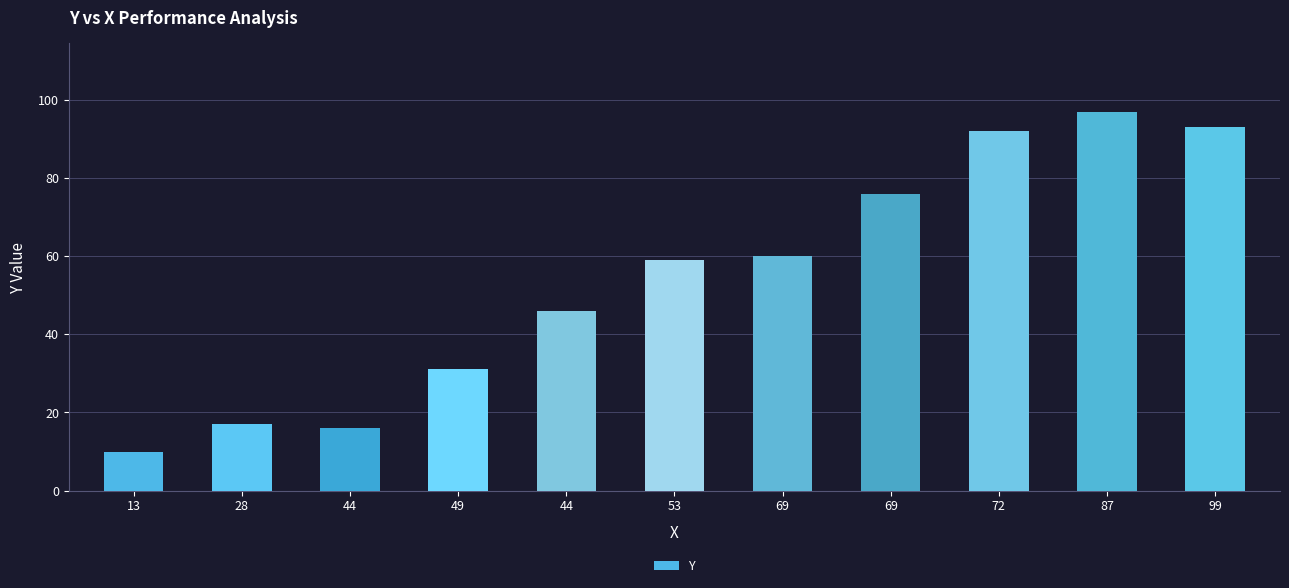

The chart shows a value of 31 at 49. True or false?

True